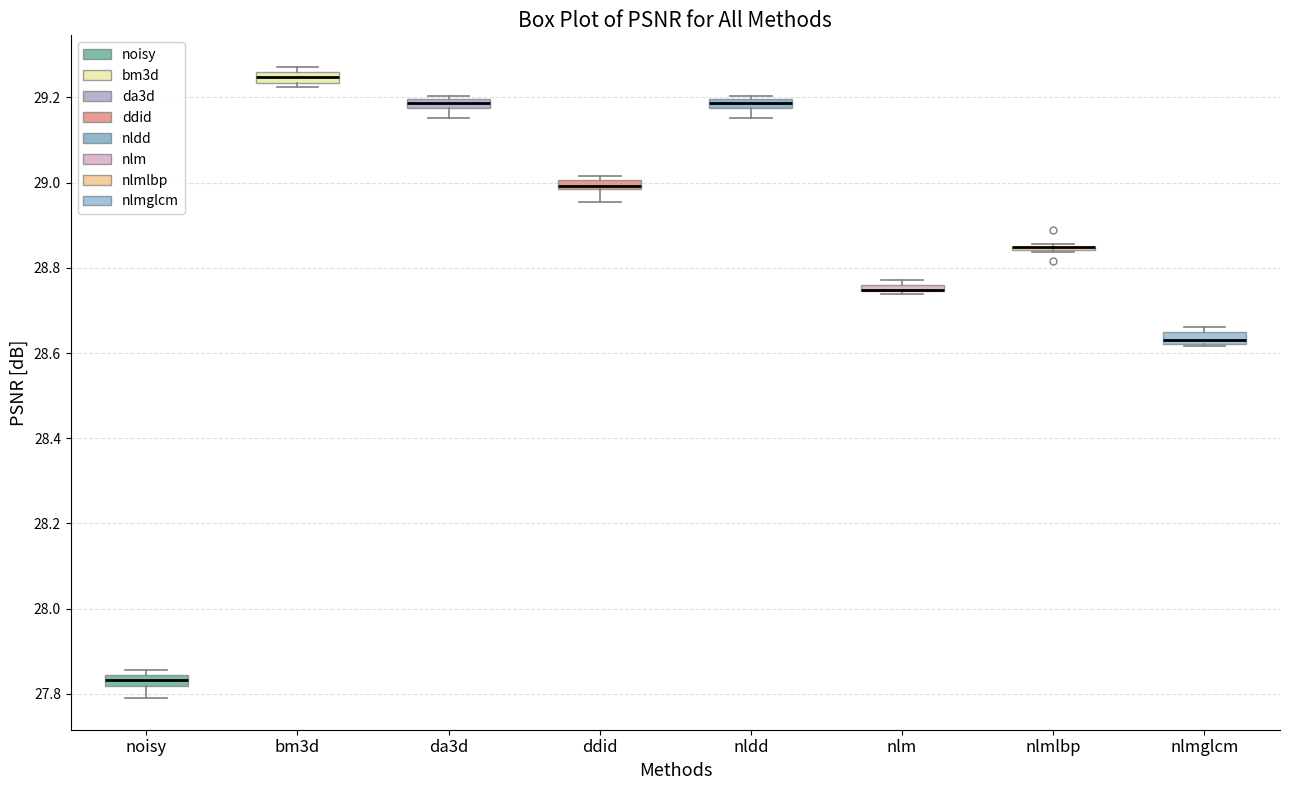

Where is the lower edge of the box for nldd on the y-axis? The values are not printed on the chart, so give them approximately, as read against the axis.

29.18